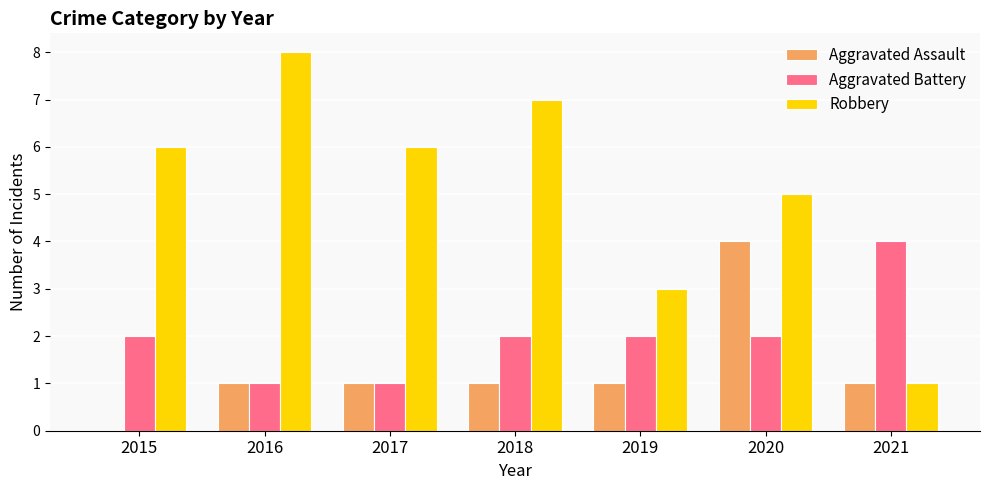

Which category has the highest value across all series?

2016